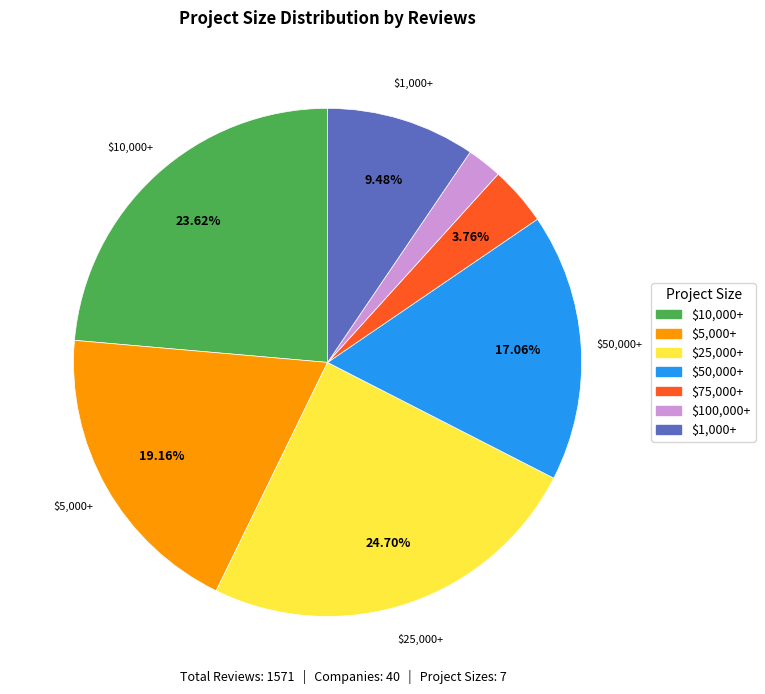

To the nearest percent, what is the difference between the $75,000+ and $5,000+ slice percentages?

15%